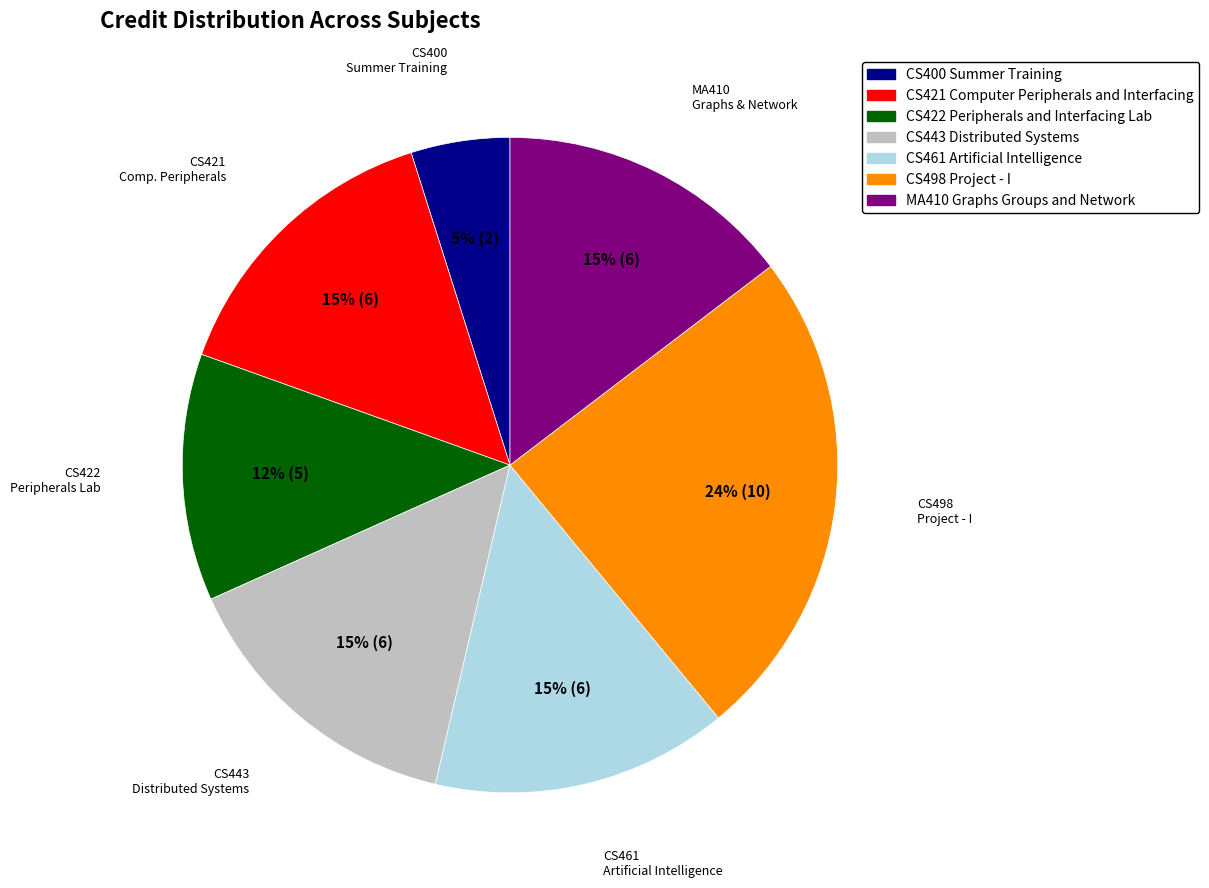

Is it true that CS400 Summer Training is 5% of the pie?

True